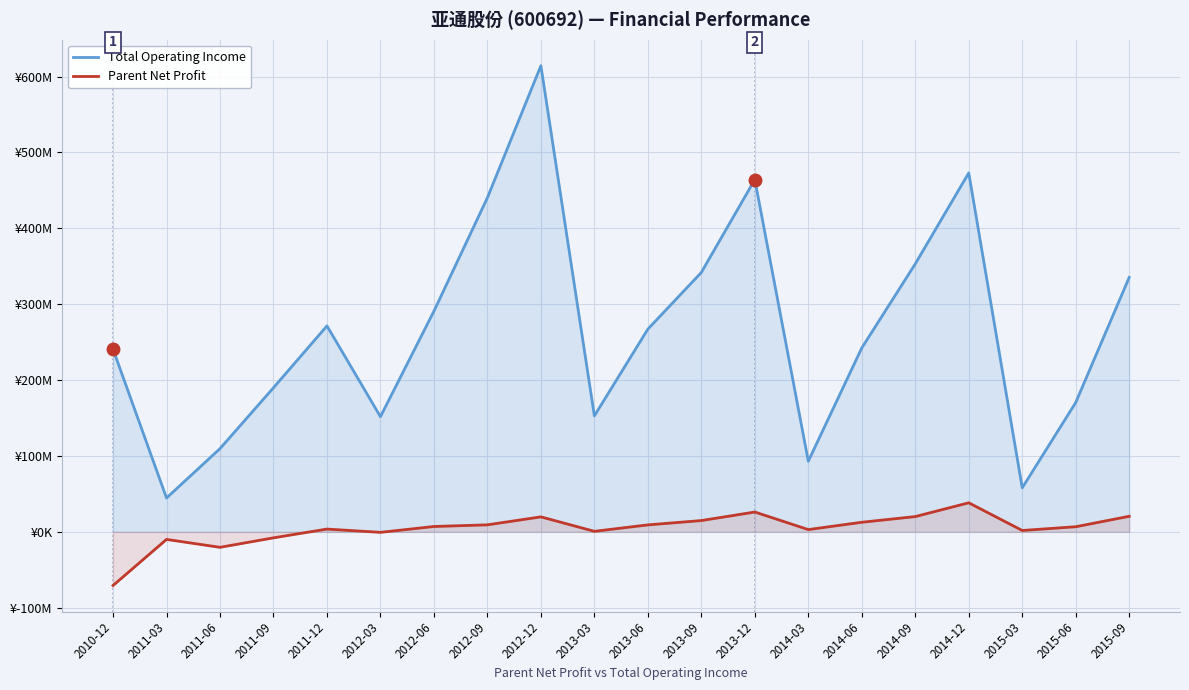

Reading left to right, list all the values displayed in this chart.

Total Operating Income: 240658758.6	44631805.9	109691086.2	189917109.9	271429221.9	151756018.0	290826087.6	440290443.1	614272565.9	152835887.9	267137396.6	341865838.7	464197137.5	93083349.5	242383190.9	353166167.8	472985116.1	57988555.1	170388479.3	335305386.9
Parent Net Profit: -70716606.1	-9982497.2	-20379977.9	-7898597.0	3670643.5	-648362.5	7062849.8	9244934.6	19742704.1	704875.5	9155200.6	14883488.1	26123851.6	3001269.9	12634986.0	20117570.3	38294634.0	1792278.6	6736158.3	20496268.5